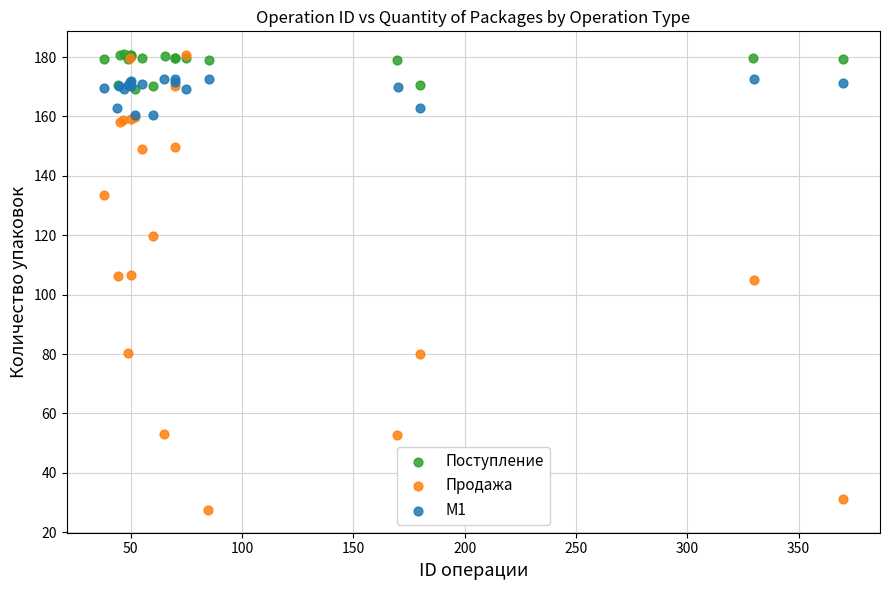

Which series has the largest Y range (max minus min)?

Продажа